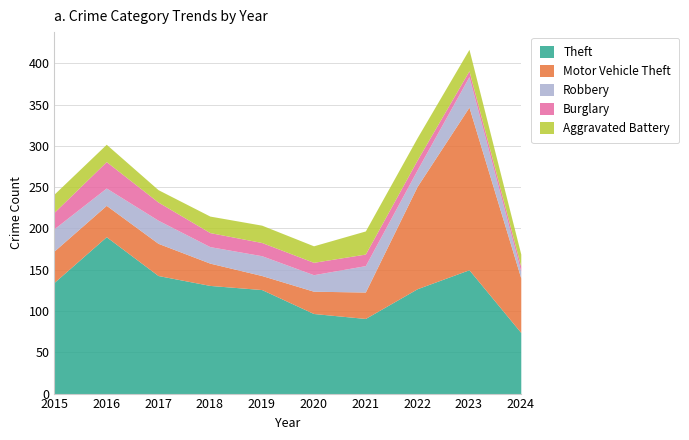

Reading right to left, extract all data points from this chart.

Theft: 74	150	127	91	97	126	131	143	190	135
Motor Vehicle Theft: 66	197	124	32	27	17	27	39	38	38
Robbery: 8	37	20	32	20	24	20	28	21	27
Burglary: 6	7	12	14	15	16	17	22	32	20
Aggravated Battery: 15	26	27	28	20	21	20	15	21	22